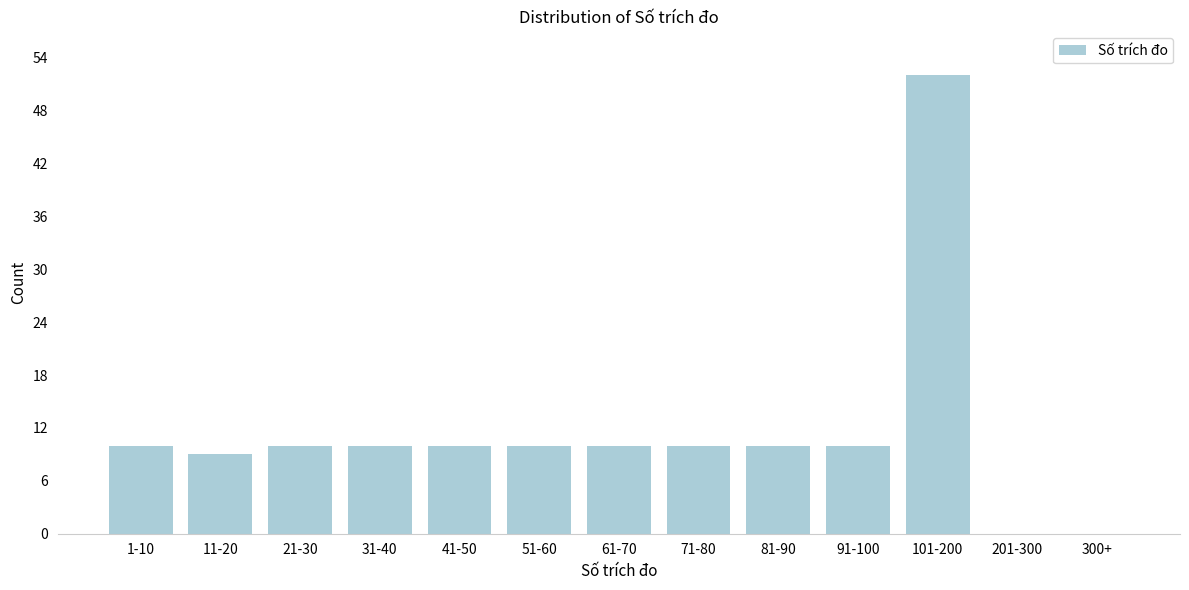

Reading left to right, extract all data points from this chart.

1-10=10	11-20=9	21-30=10	31-40=10	41-50=10	51-60=10	61-70=10	71-80=10	81-90=10	91-100=10	101-200=52	201-300=0	300+=0